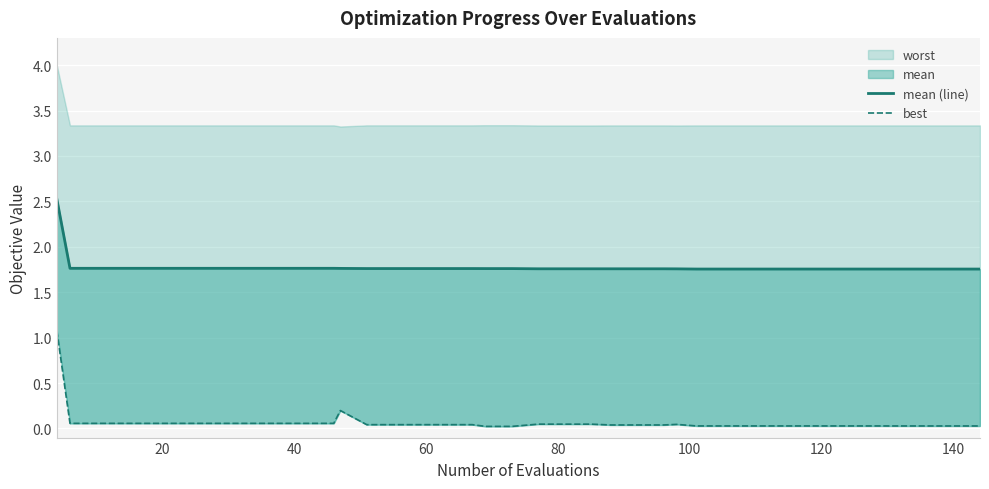

What is the sum of all best values?

2.8